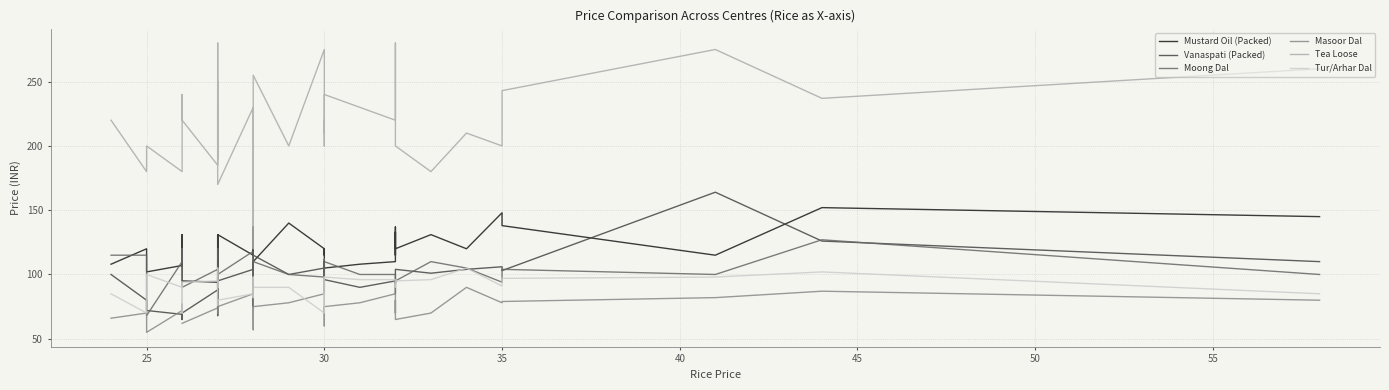

True or false: Mustard Oil (Packed) and Vanaspati (Packed) intersect in this chart.

True